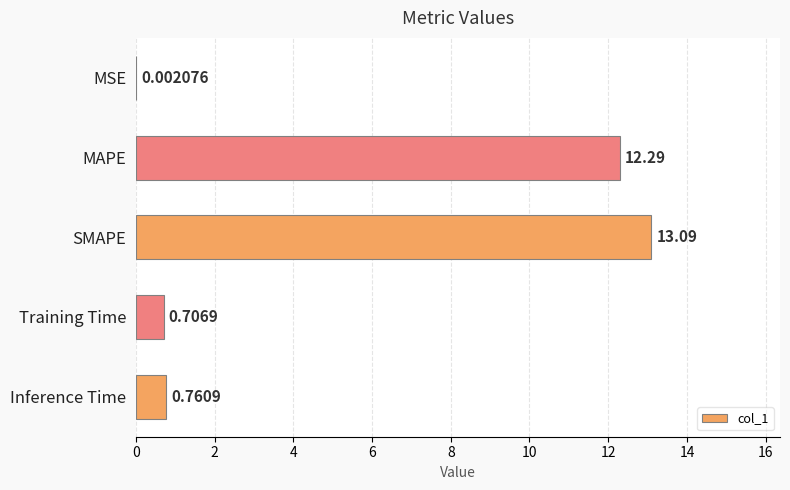

Which category has the highest value across all series?

SMAPE